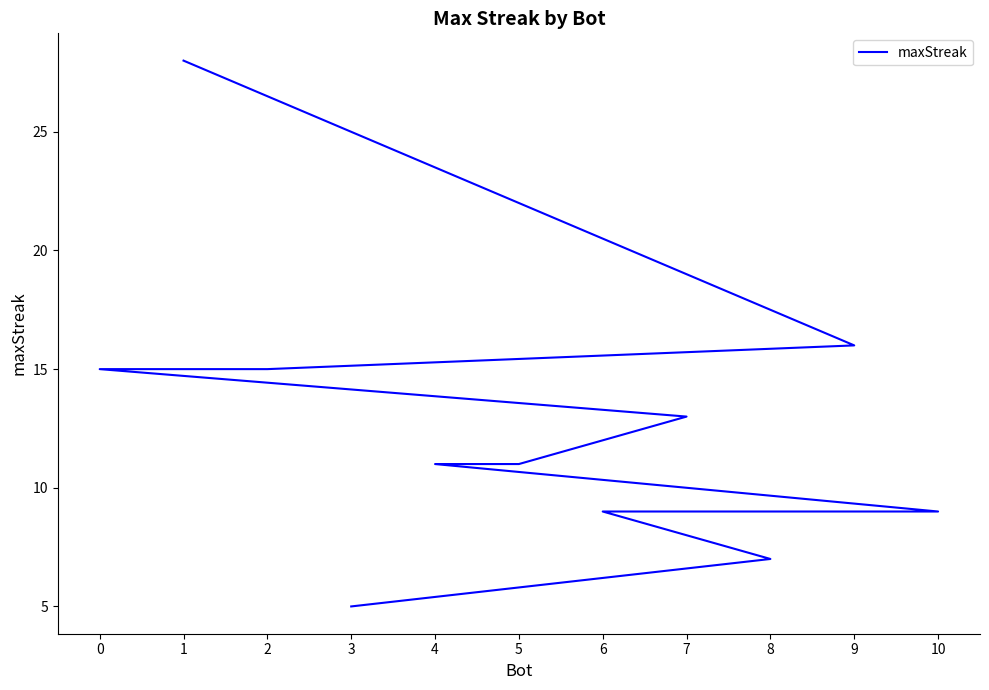

How many categories are shown in the chart?

11